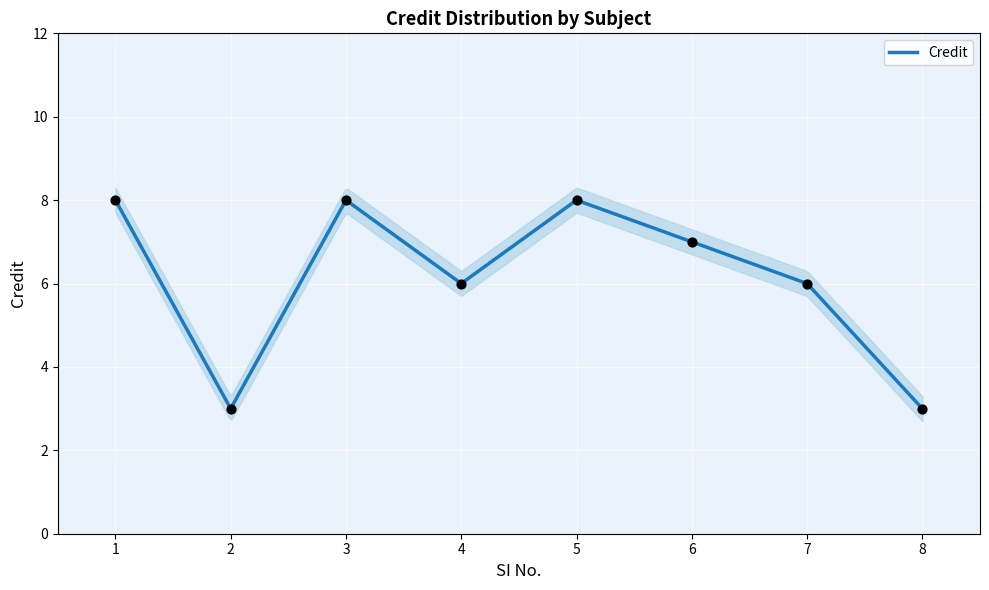

What is the ratio of the value at 8 to the value at 6?

0.4